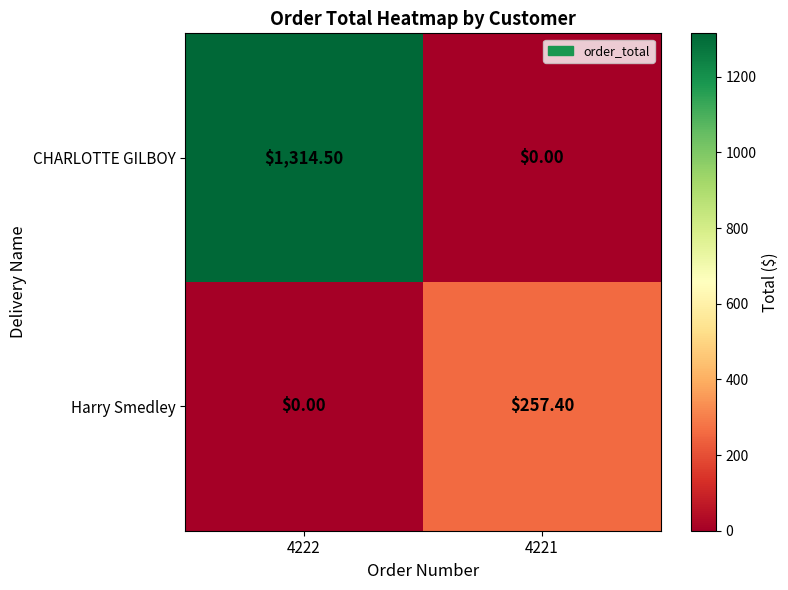

What is the sum of the CHARLOTTE GILBOY values at 4221 and 4222?

1314.5